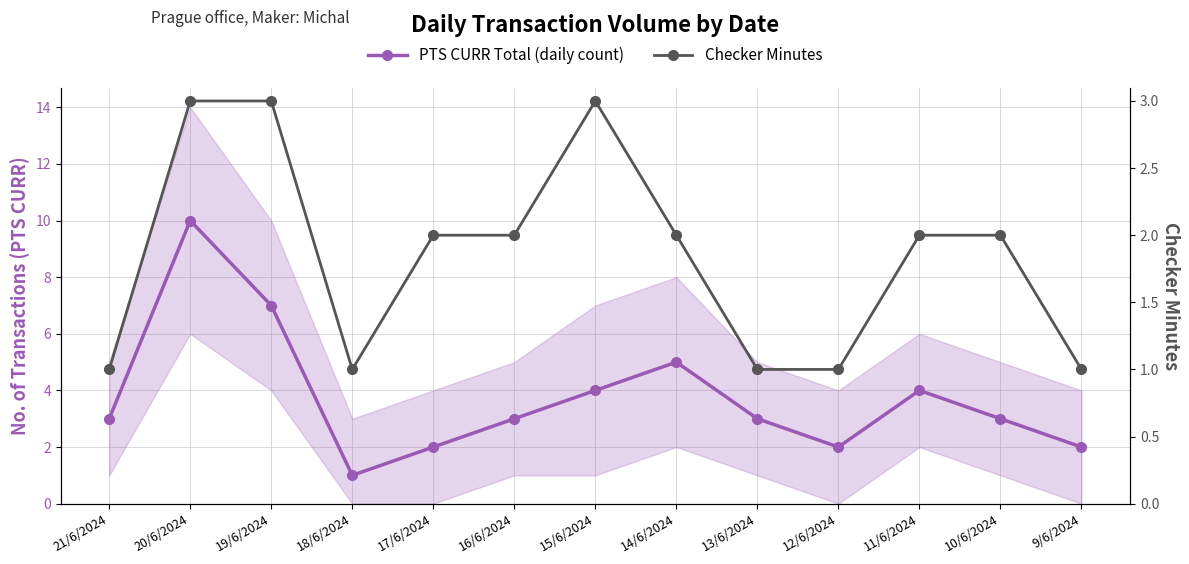

Reading left to right, list all the values displayed in this chart.

PTS CURR Total (daily count): 3	10	7	1	2	3	4	5	3	2	4	3	2
Checker Minutes: 1	3	3	1	2	2	3	2	1	1	2	2	1